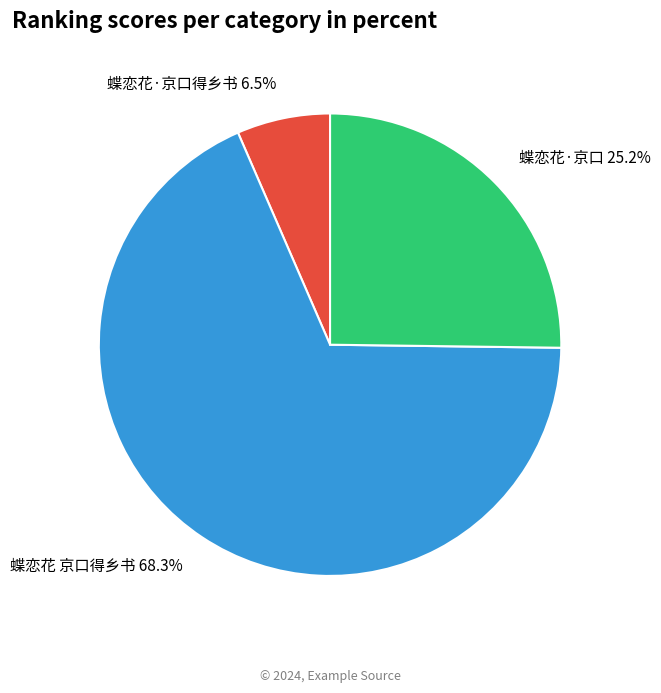

Between 蝶恋花·京口得乡书 6.5% and 蝶恋花 京口得乡书 68.3%, which is larger?

蝶恋花 京口得乡书 68.3%